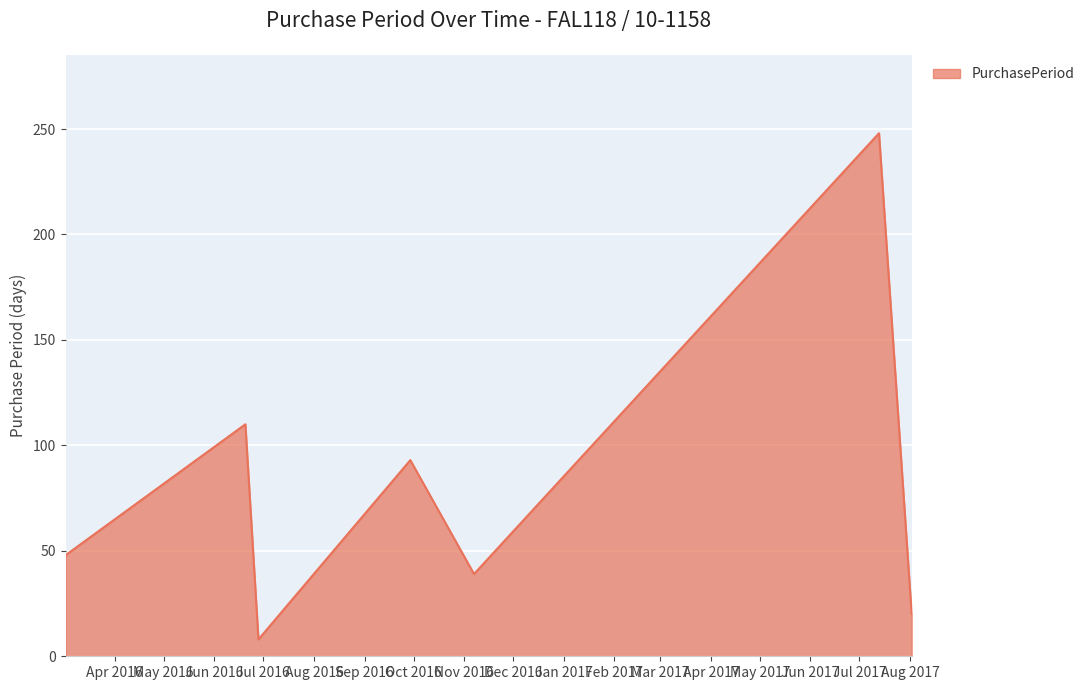

How many interior local peaks (higher than both neighbors) does the data have?

3